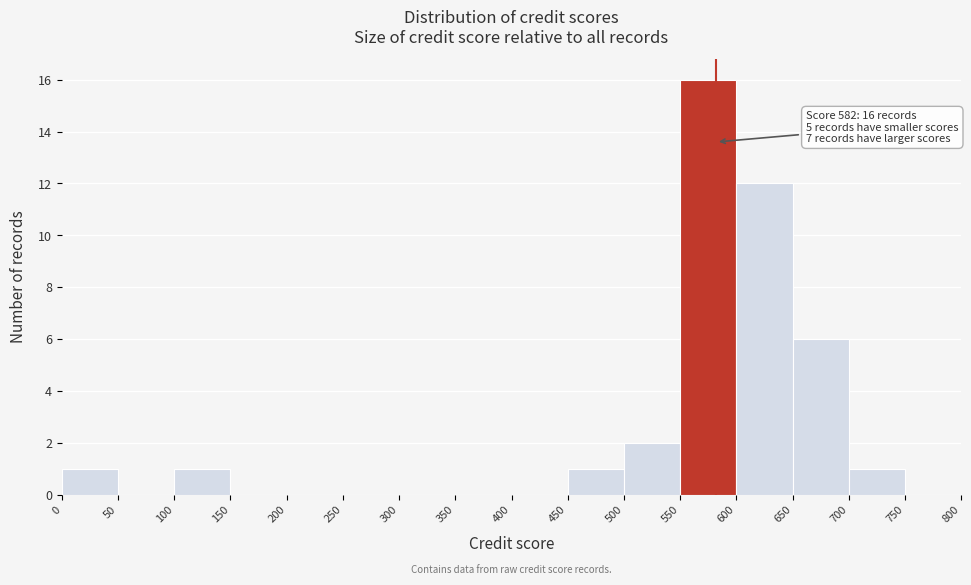

Over which range of the x-axis is the bar tallest?

550 to 600